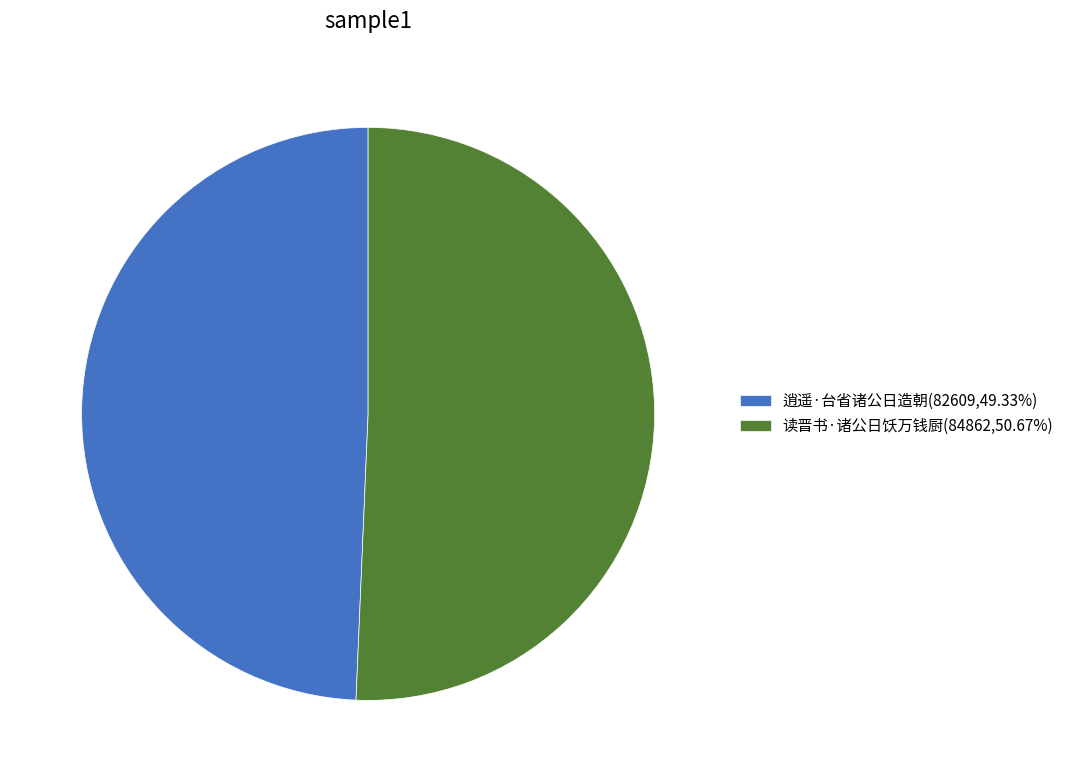

How many segments does this pie chart have?

2